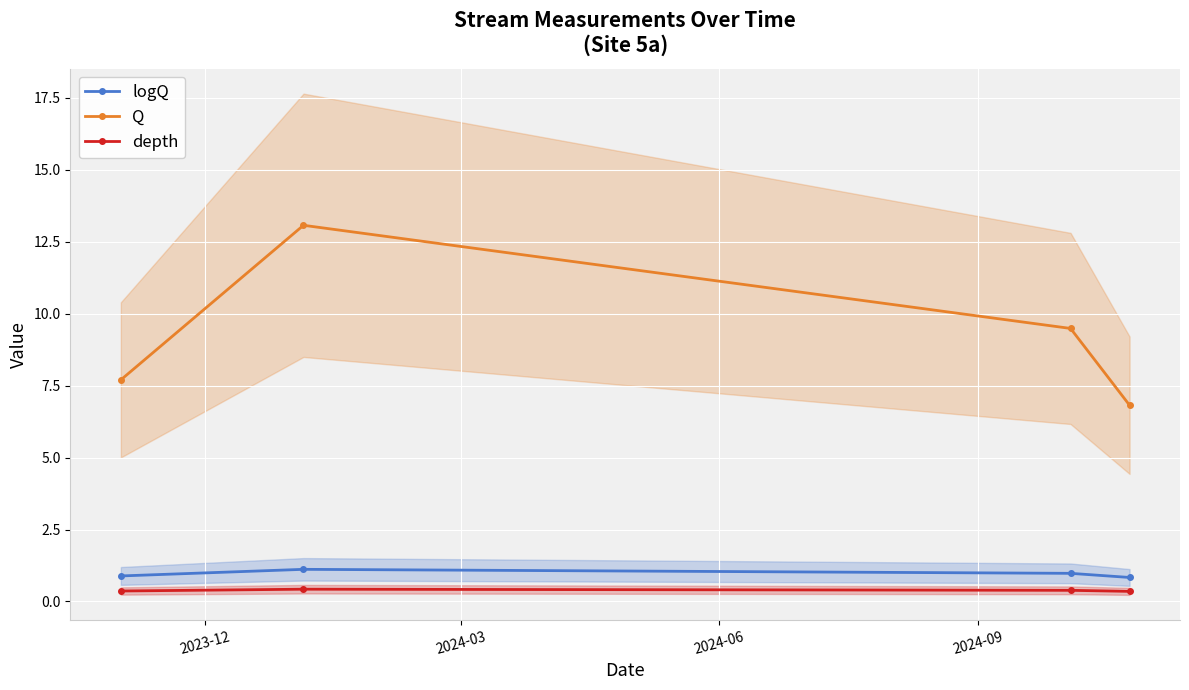

True or false: depth and Q cross at least once.

False